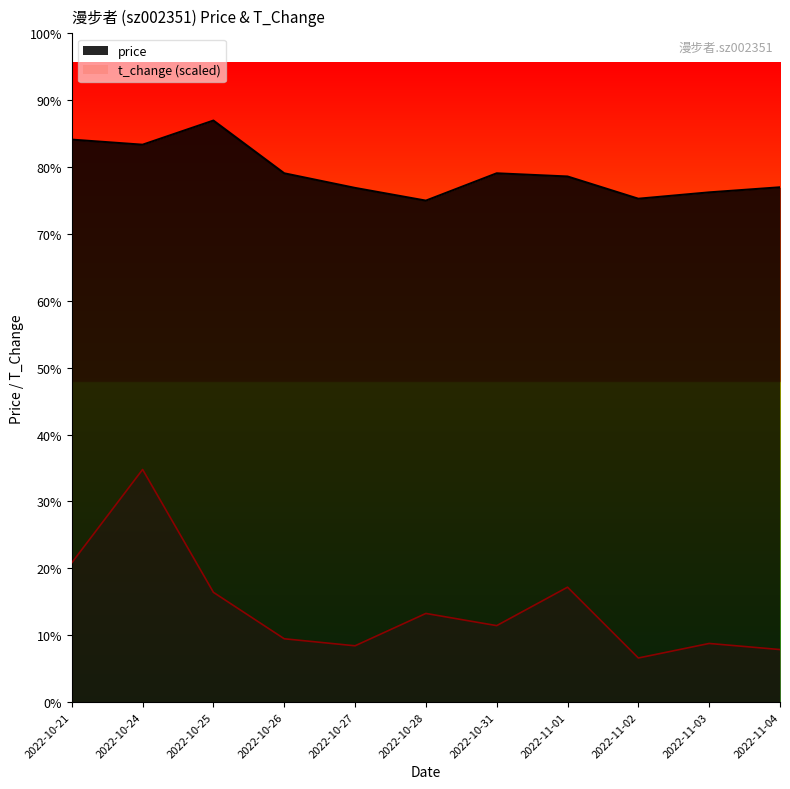

What are all the series names shown in the legend?

price, t_change (scaled)